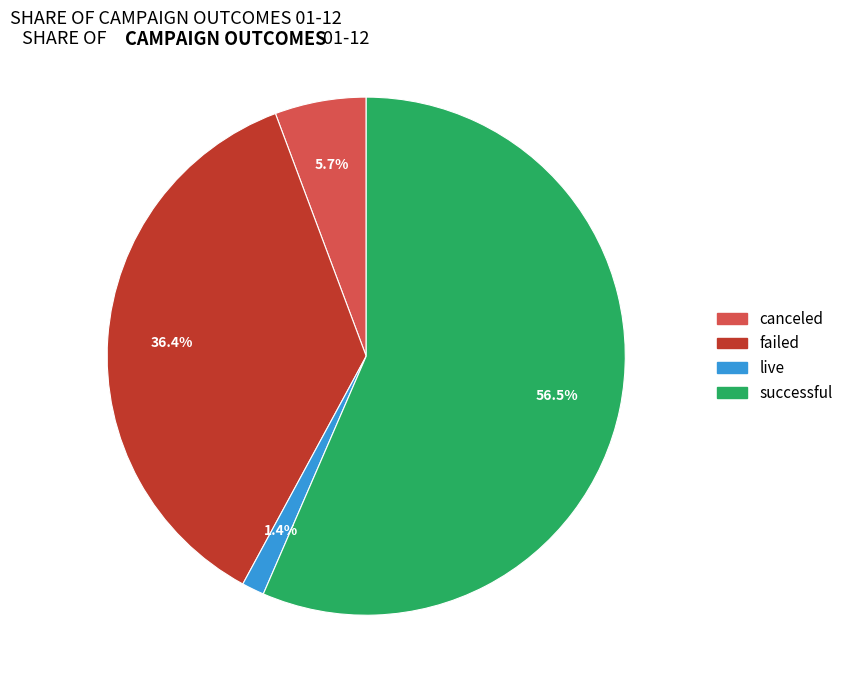

To the nearest percent, what is the difference between the largest and smallest slice percentages?

55%